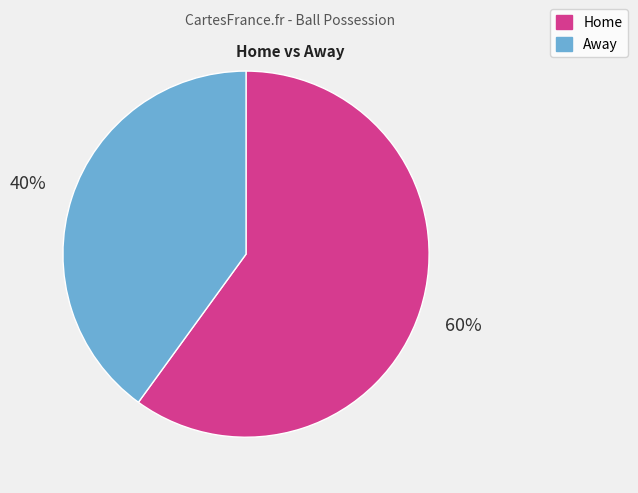

To the nearest percent, what is the combined percentage of Home and Away?

100%